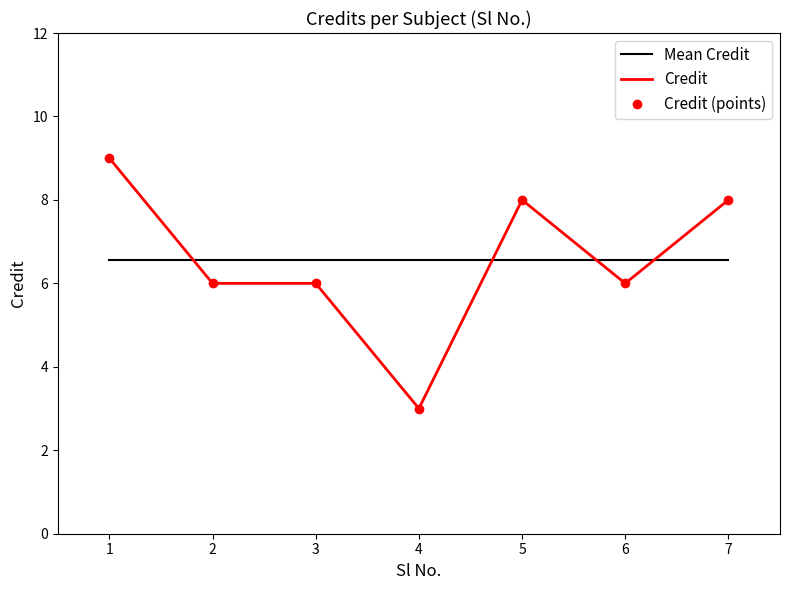

At 3, list the series in order from largest to smallest.

Mean Credit, Credit, Credit (points)